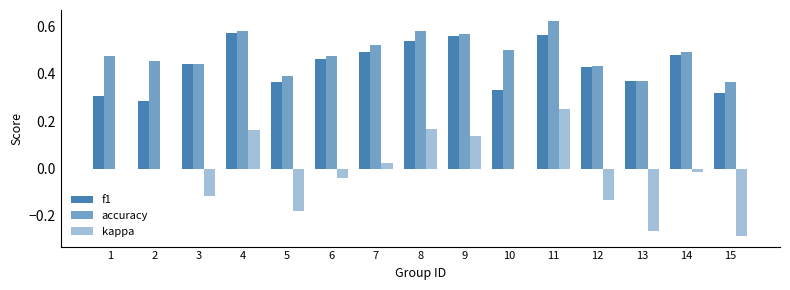

How many data points does each series have?

15